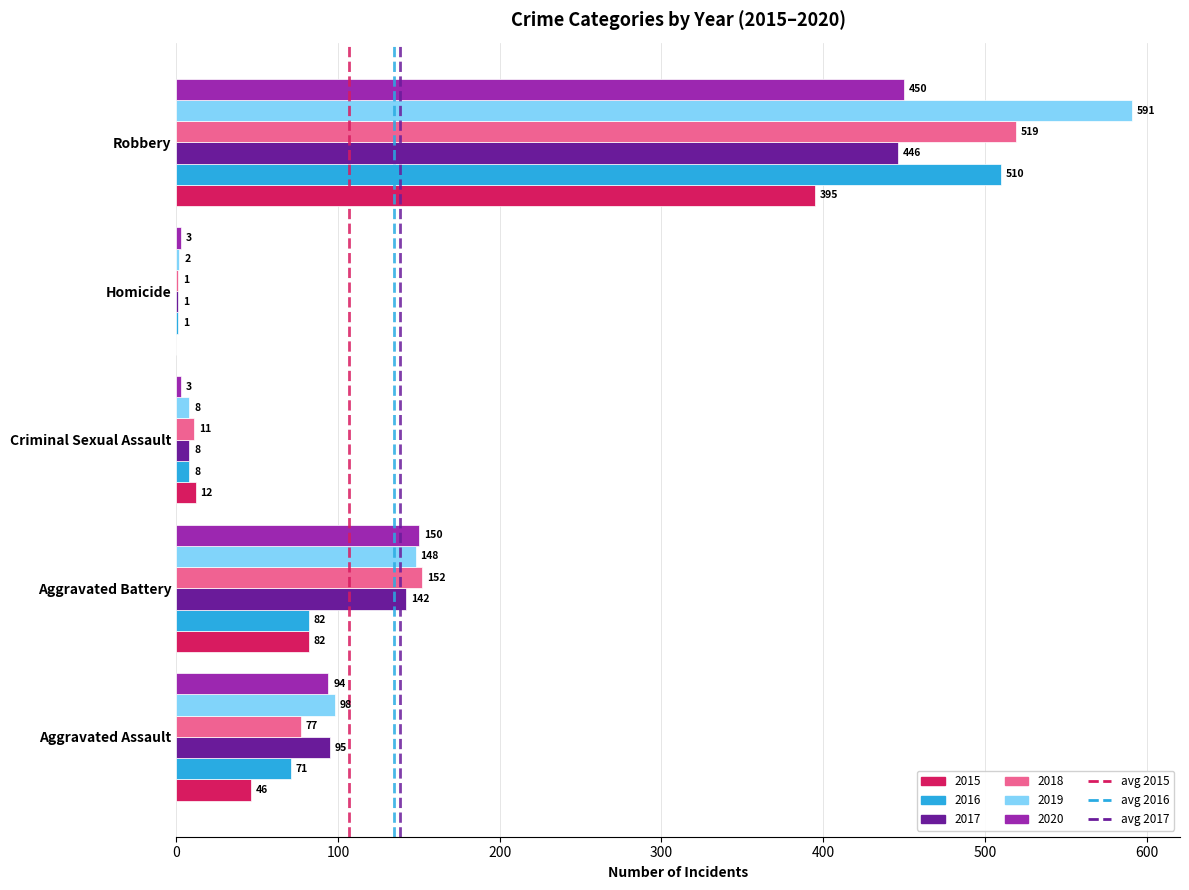

Which series has the largest total across all categories?

2019